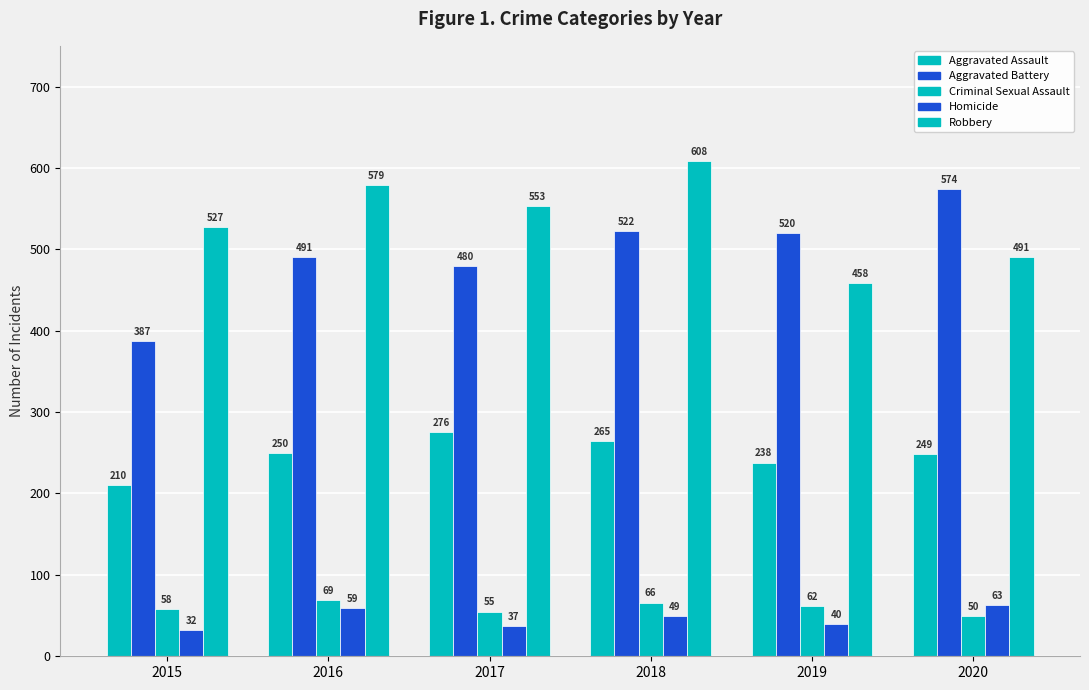

Count the number of categories in the chart.

6